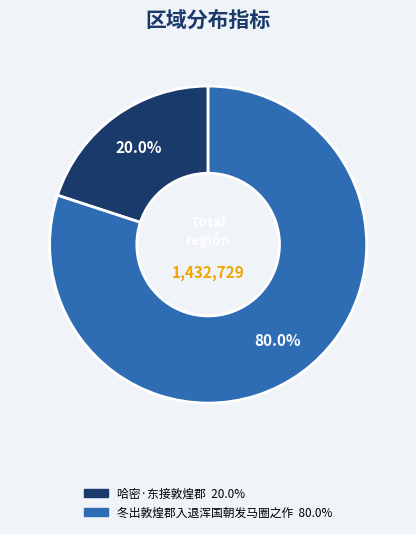

Which category has the biggest portion of the pie?

冬出敦煌郡入退浑国朝发马圈之作